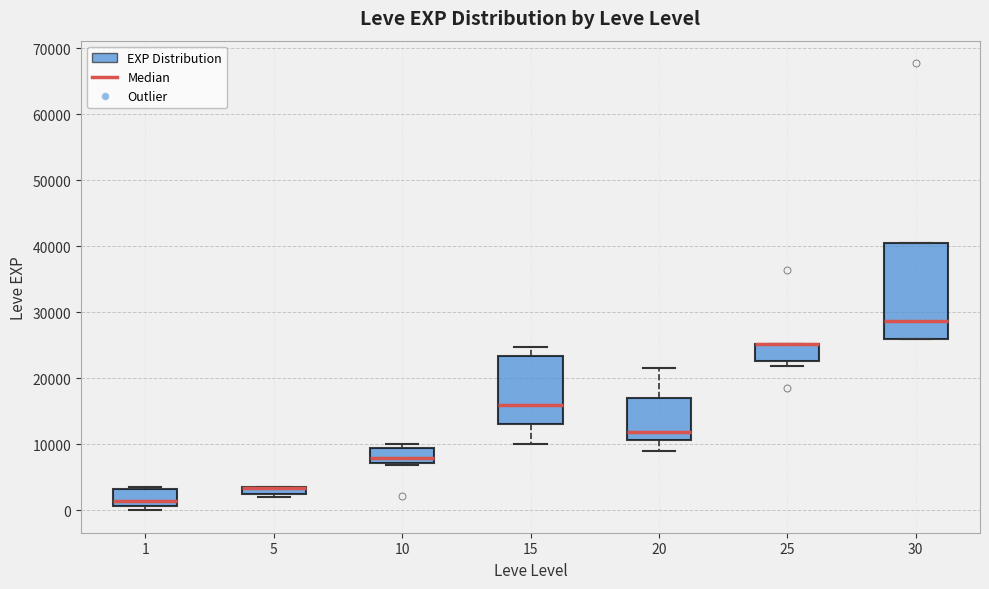

Which box is the tallest, from its lower edge to its upper edge?

30